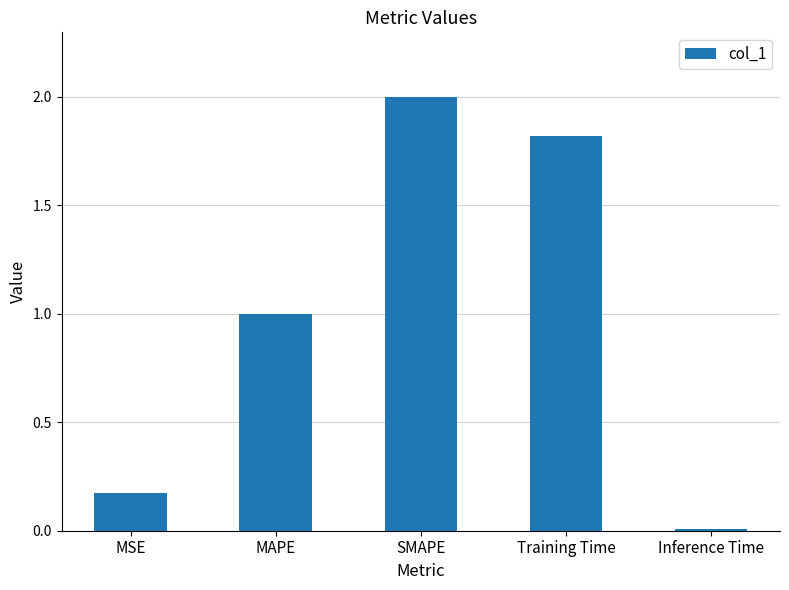

Which label corresponds to the smallest value in the chart?

Inference Time